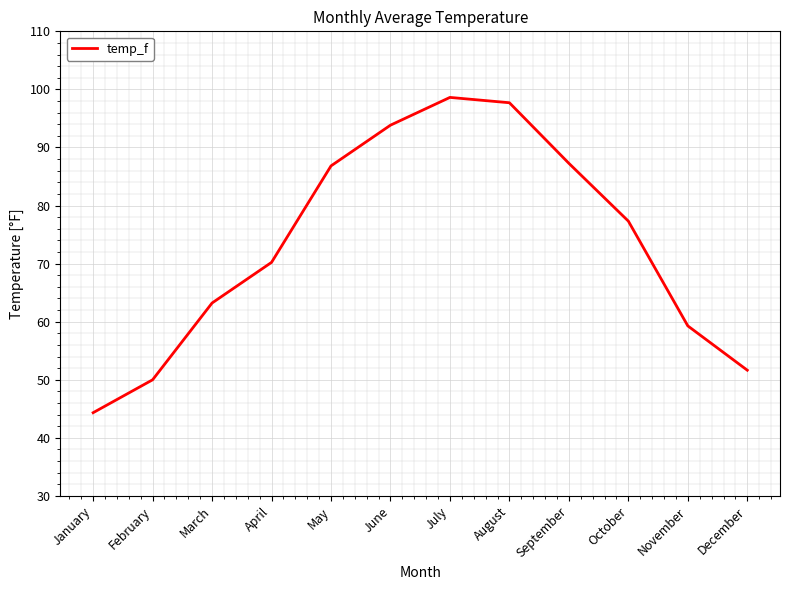

What is the change in value from April to June?

+23.6